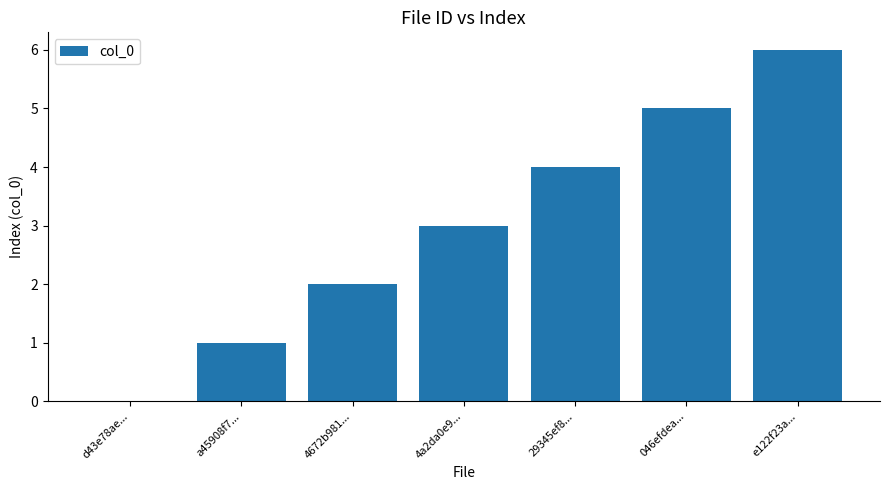

Between 29345ef8... and d43e78ae..., which is larger?

29345ef8...